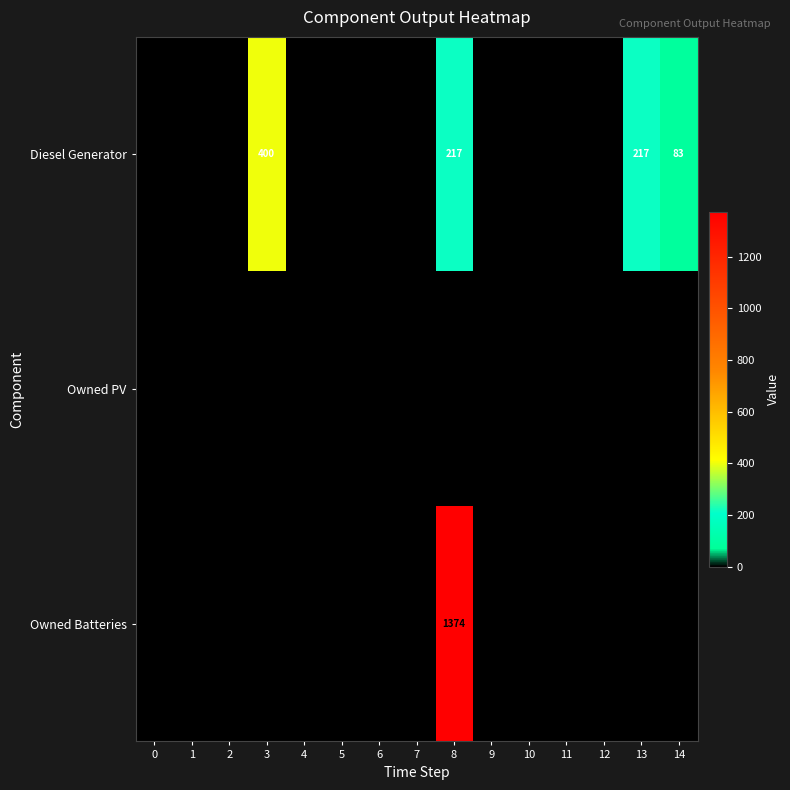

Rank the series by their average value, from lowest to highest.

Owned PV, Diesel Generator, Owned Batteries